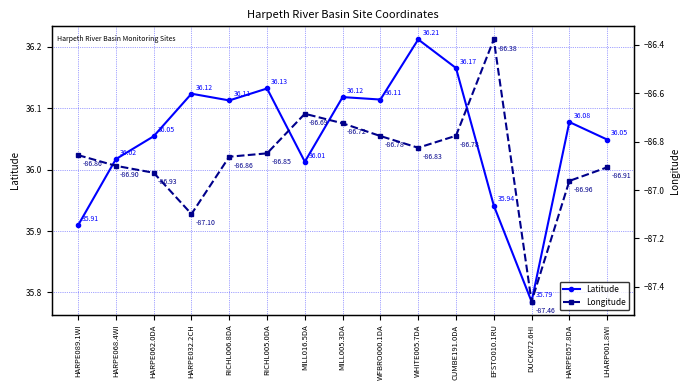

Reading left to right, list all the values displayed in this chart.

Latitude: 35.9	36.0	36.1	36.1	36.1	36.1	36.0	36.1	36.1	36.2	36.2	35.9	35.8	36.1	36.0
Longitude: -86.9	-86.9	-86.9	-87.1	-86.9	-86.8	-86.7	-86.7	-86.8	-86.8	-86.8	-86.4	-87.5	-87.0	-86.9